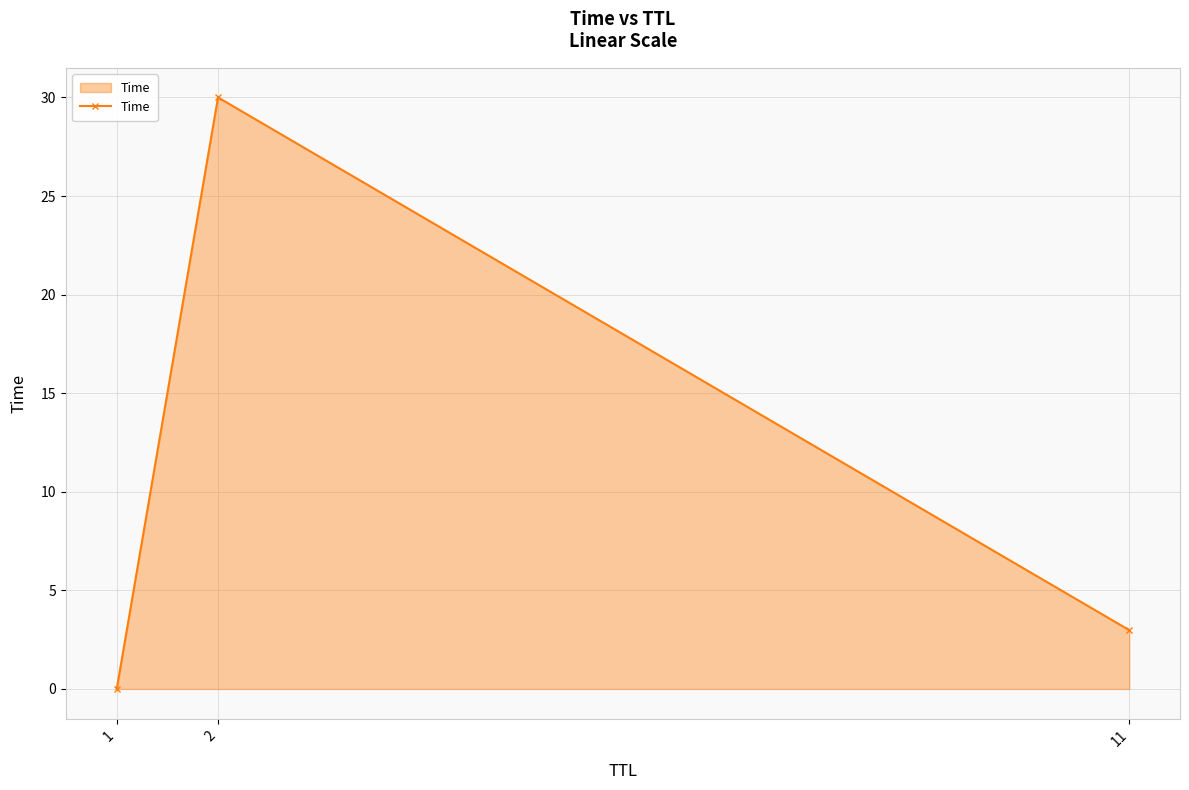

The chart shows a value of 30.0 at 2. True or false?

True